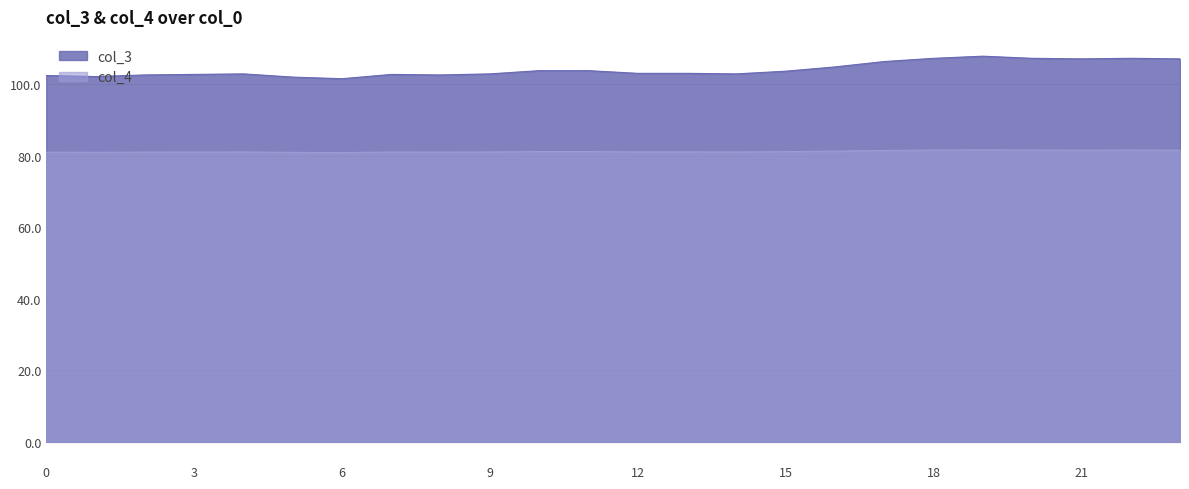

True or false: col_3 has more than 1 interior local peaks.

True